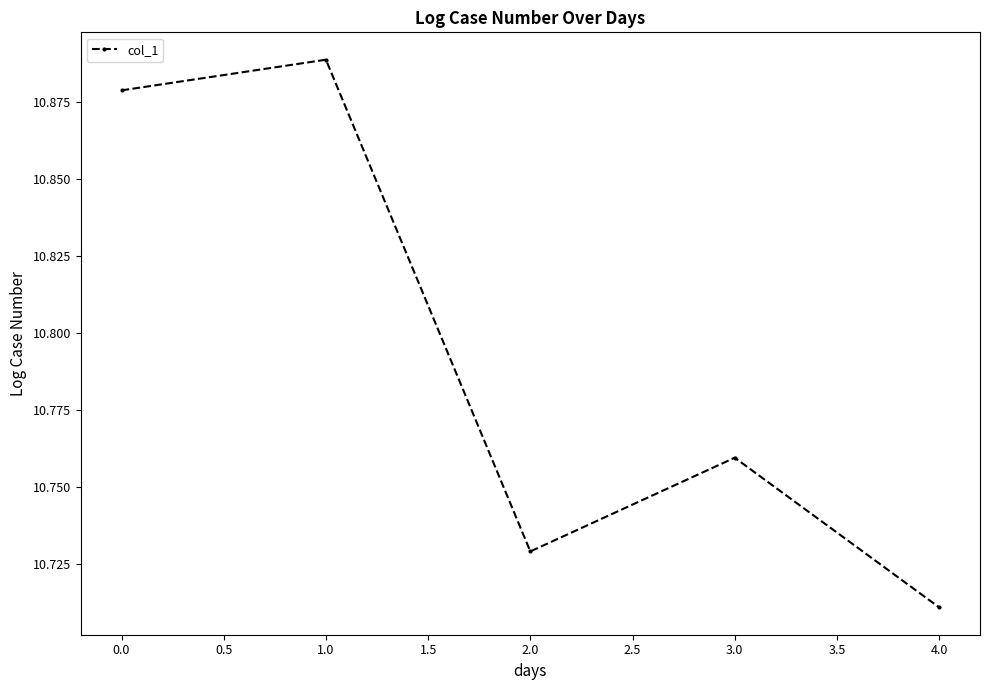

Is this an area chart (filled region under the line)?

No